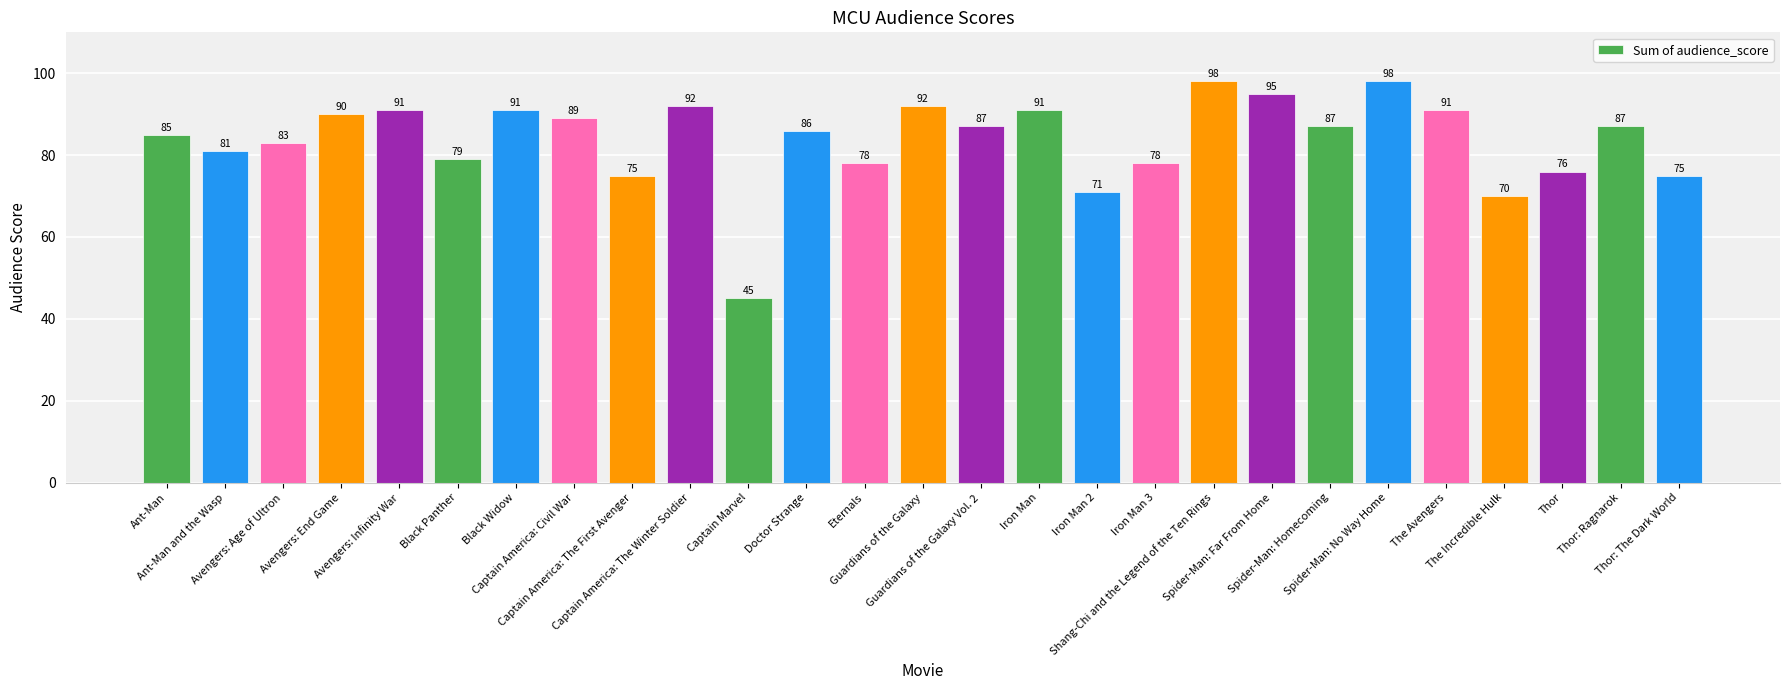

Which category has the lowest value across all series?

Captain Marvel